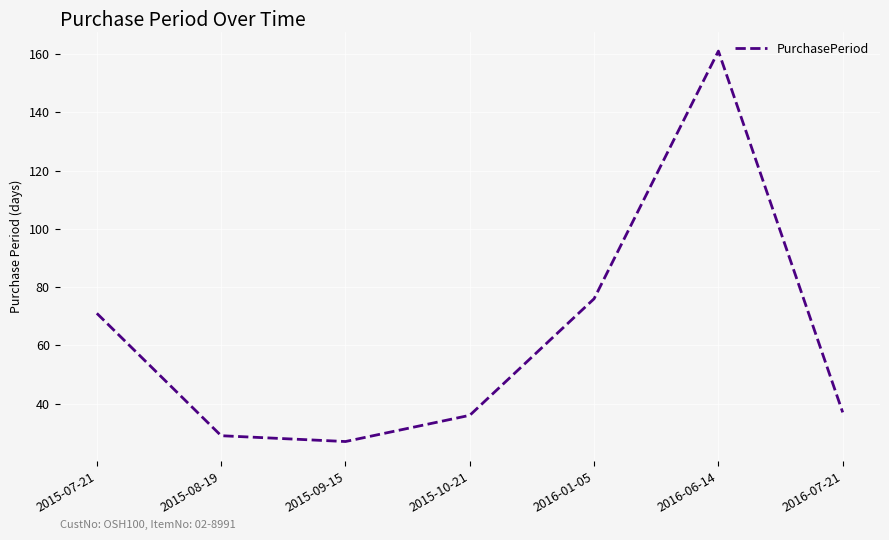

Does the chart have visible grid lines?

Yes